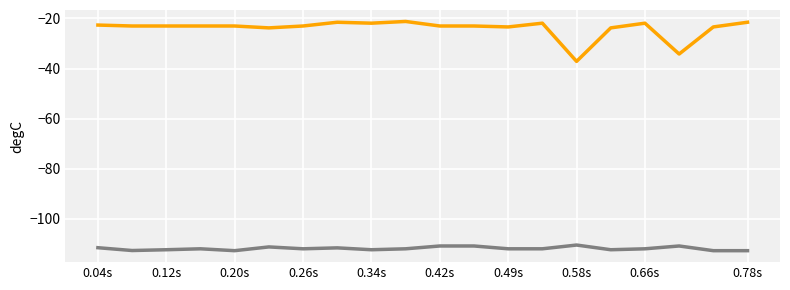

What is the smallest value displayed?

-112.7